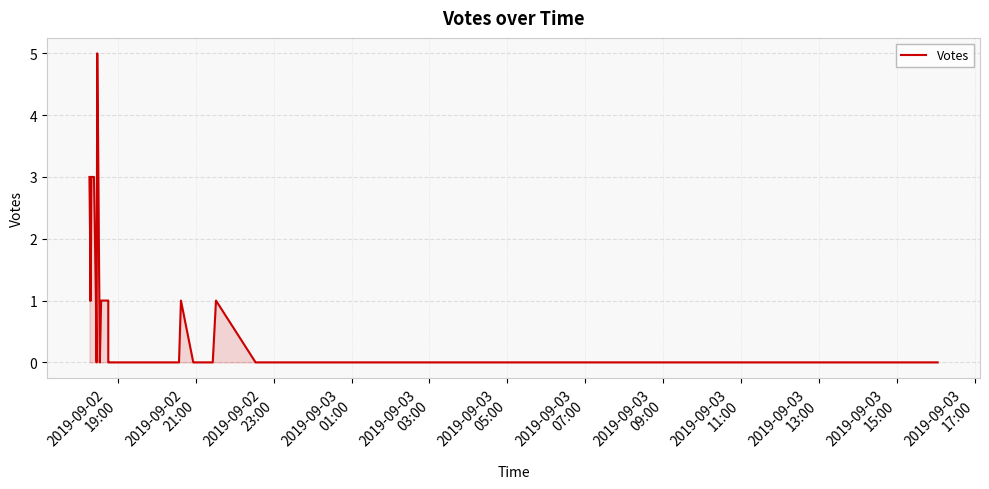

How many data points does each series have?

40